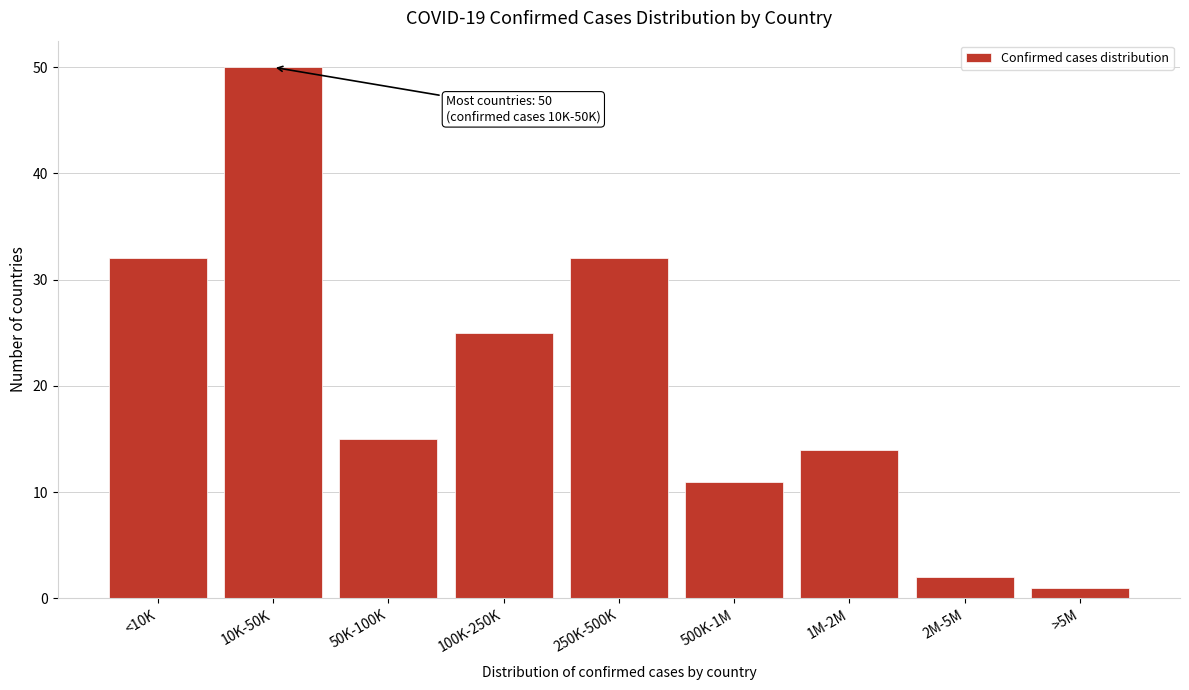

Reading right to left, what are all the values shown in this chart?

>5M=1	2M-5M=2	1M-2M=14	500K-1M=11	250K-500K=32	100K-250K=25	50K-100K=15	10K-50K=50	<10K=32